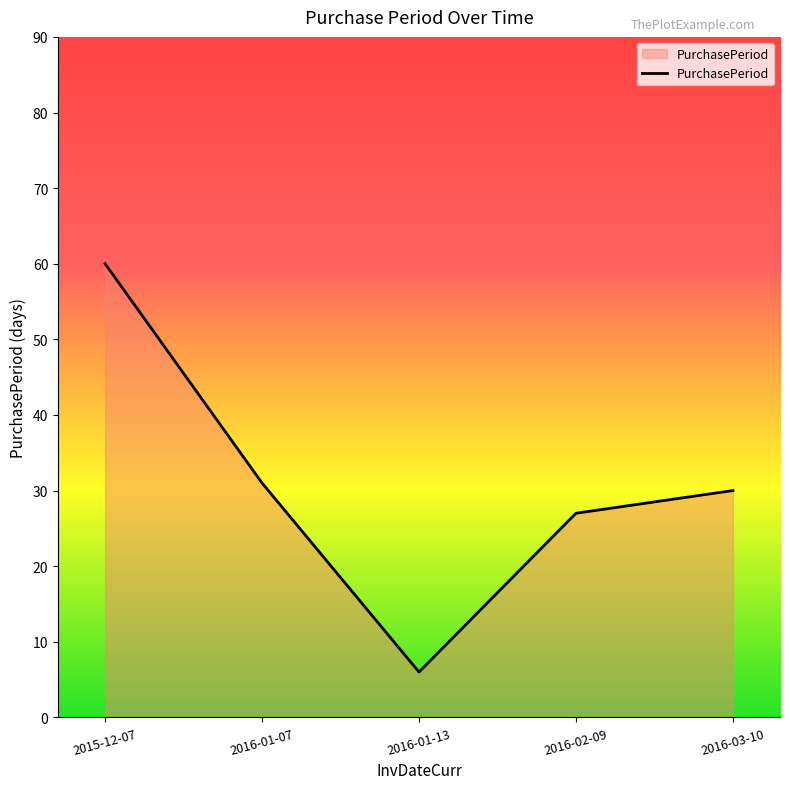

What is the average value?

31